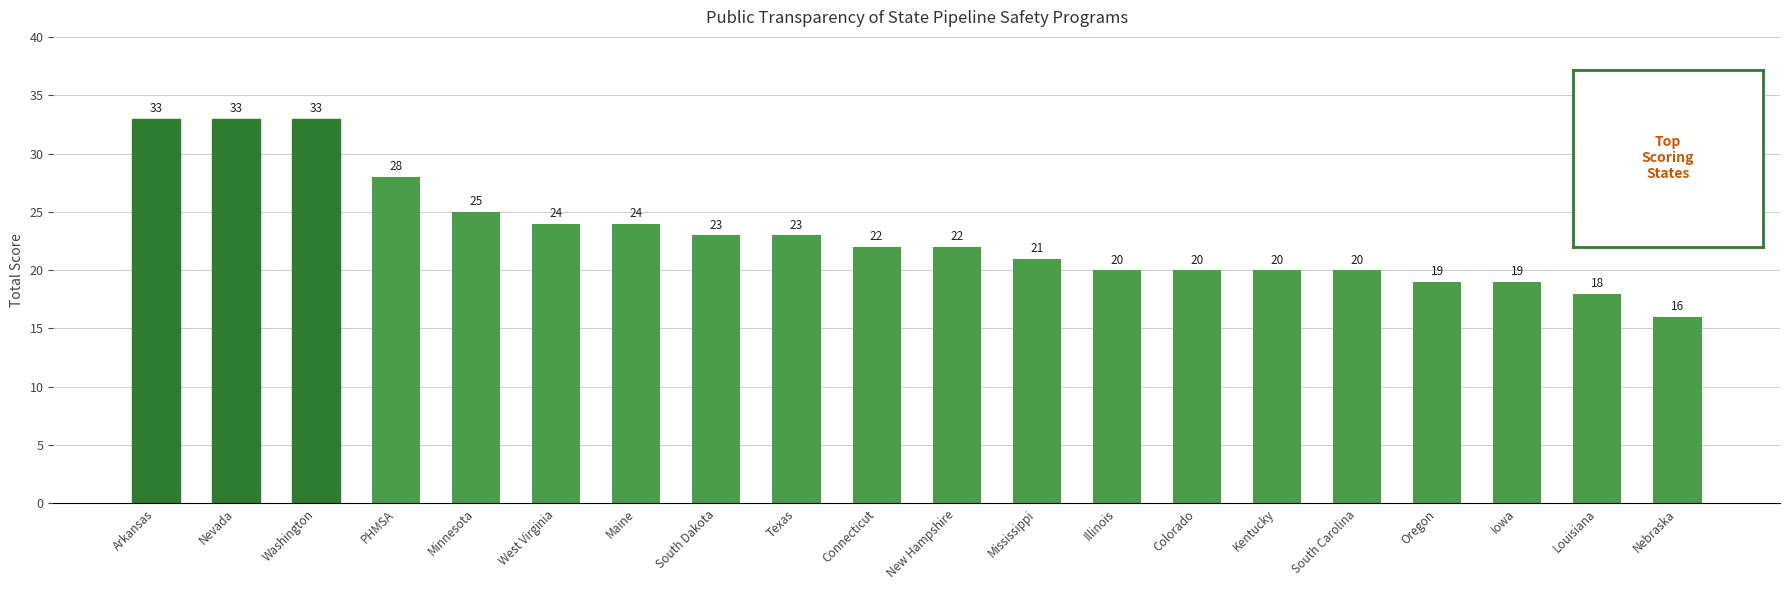

What is the sum of the values at Iowa and Illinois?

39